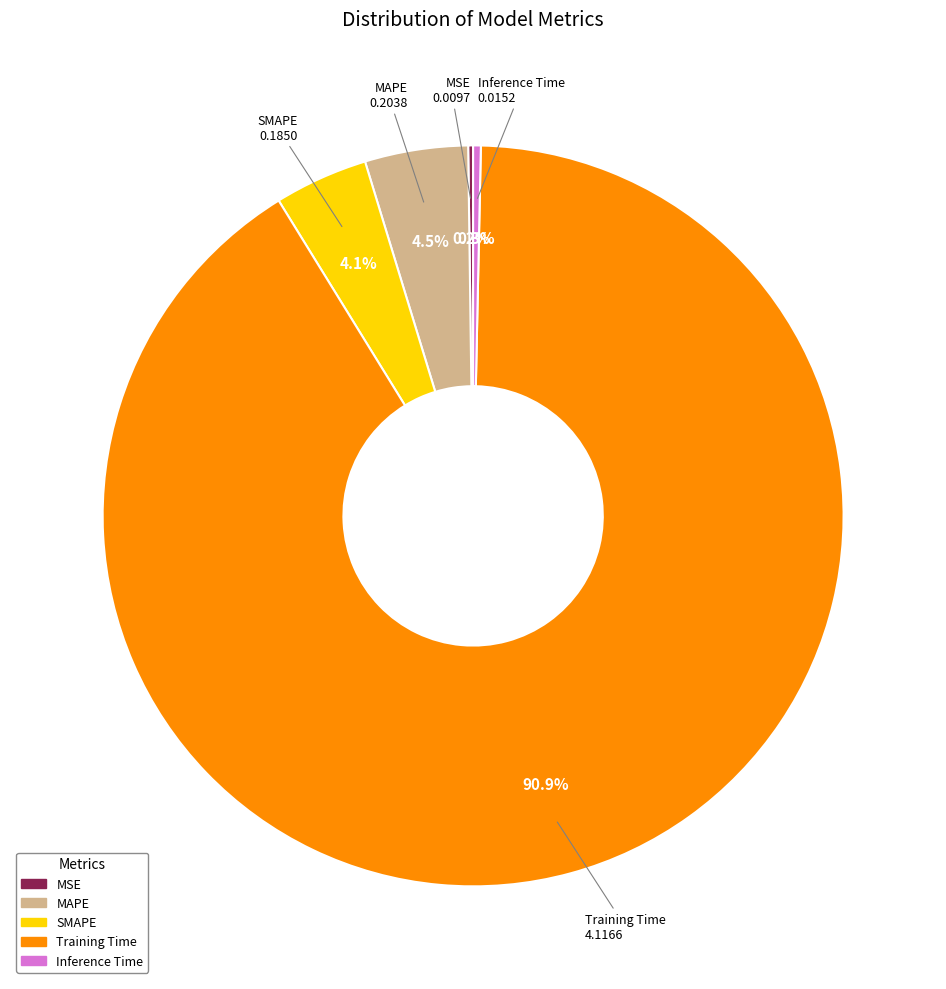

Is there a majority slice in this chart?

Yes